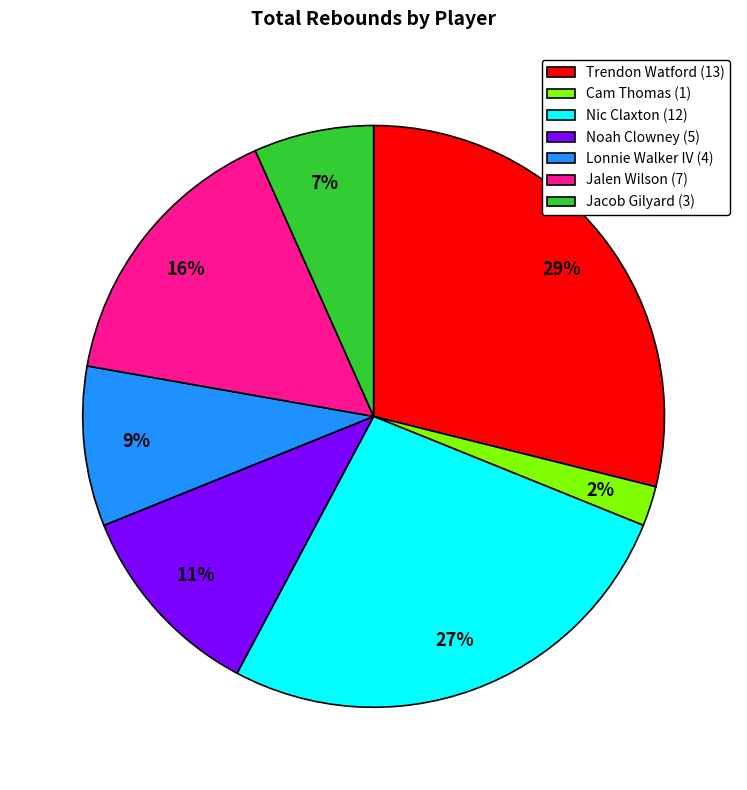

To the nearest percent, what is the combined percentage of Lonnie Walker IV (4) and Cam Thomas (1)?

11%